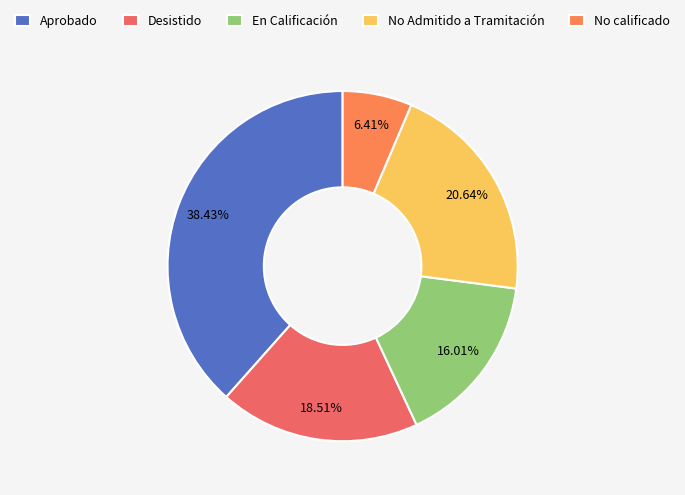

To the nearest percent, what is the difference between the Aprobado and No calificado slice percentages?

32%